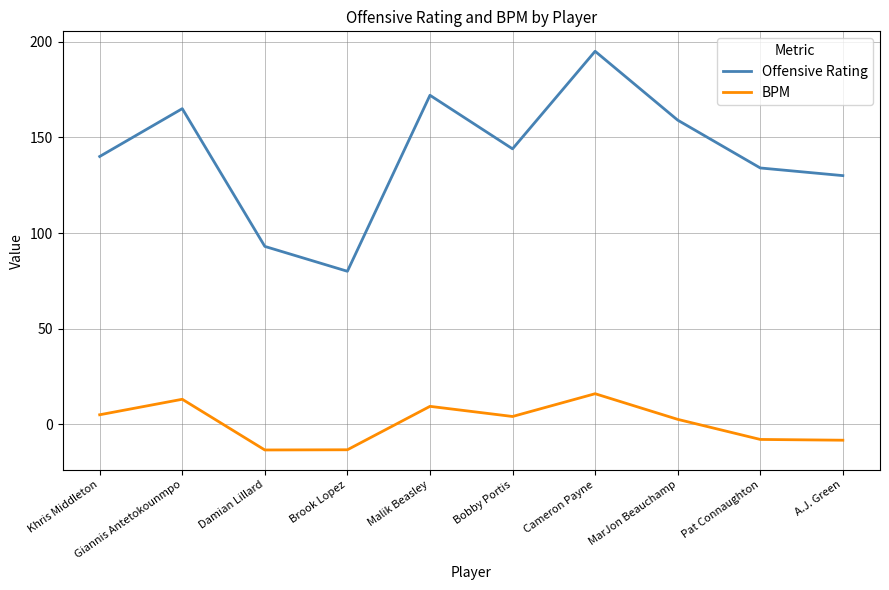

At which category is the sum across all series the highest?

Cameron Payne